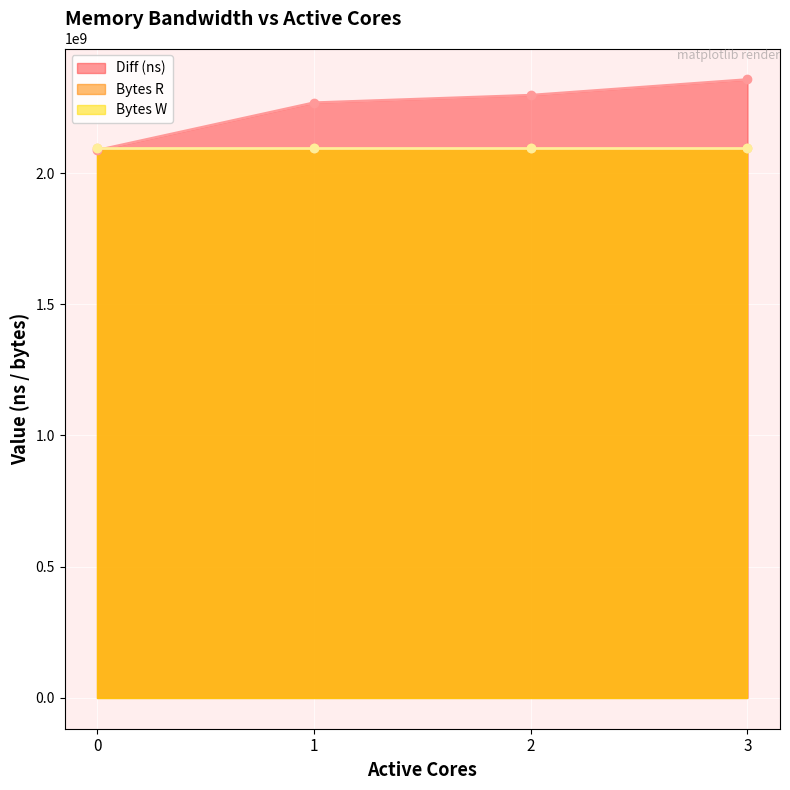

What value does the Bytes W series have at 3?

2097152000